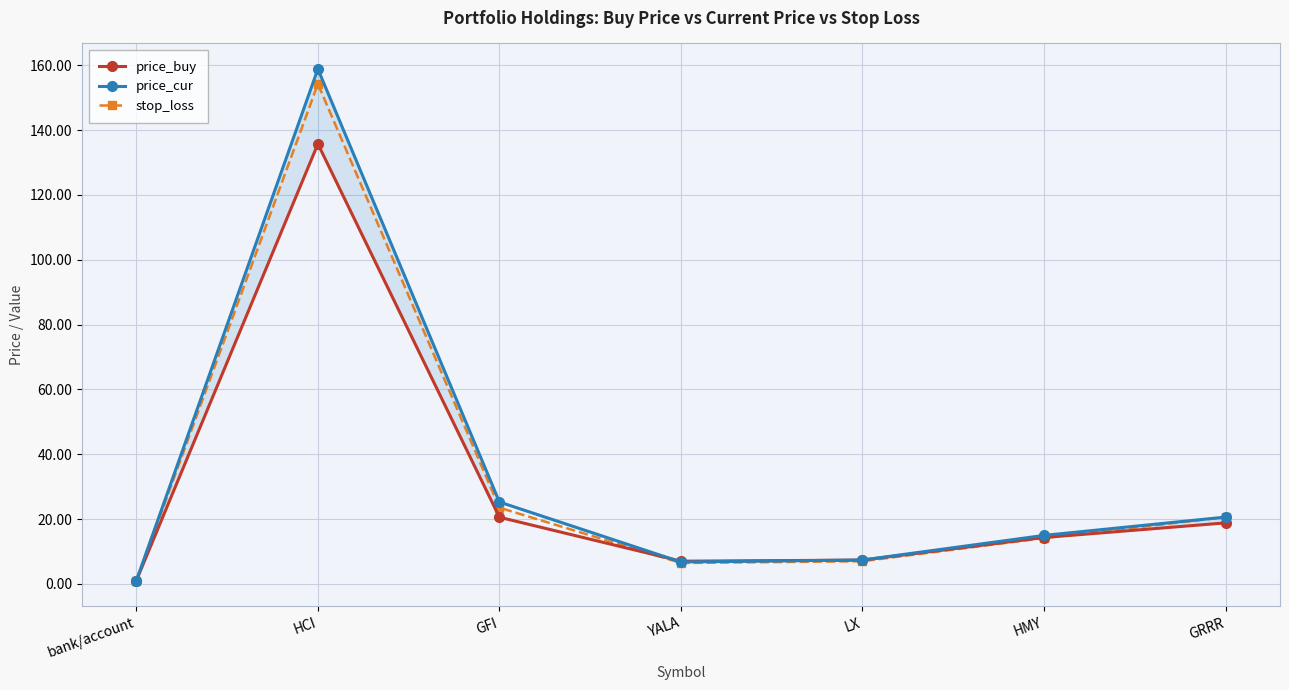

How many interior local valleys does the stop_loss series have?

1